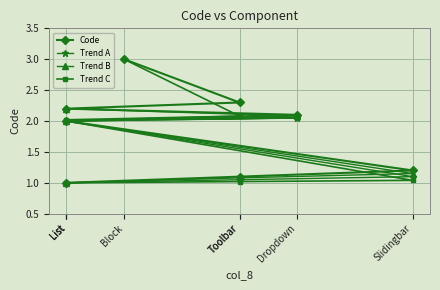

How many data points does each series have?

8